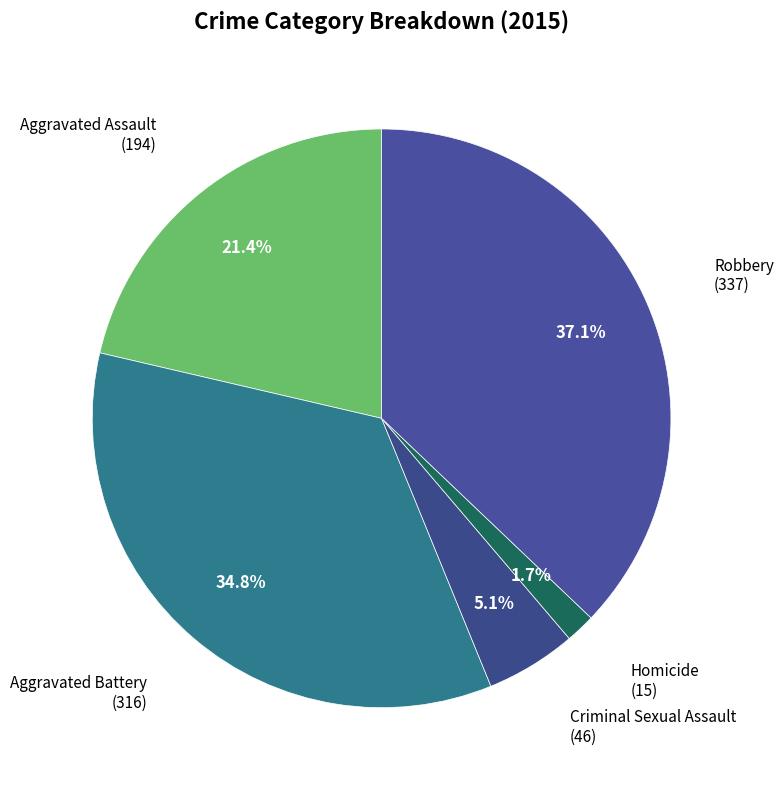

How many segments does this pie chart have?

5